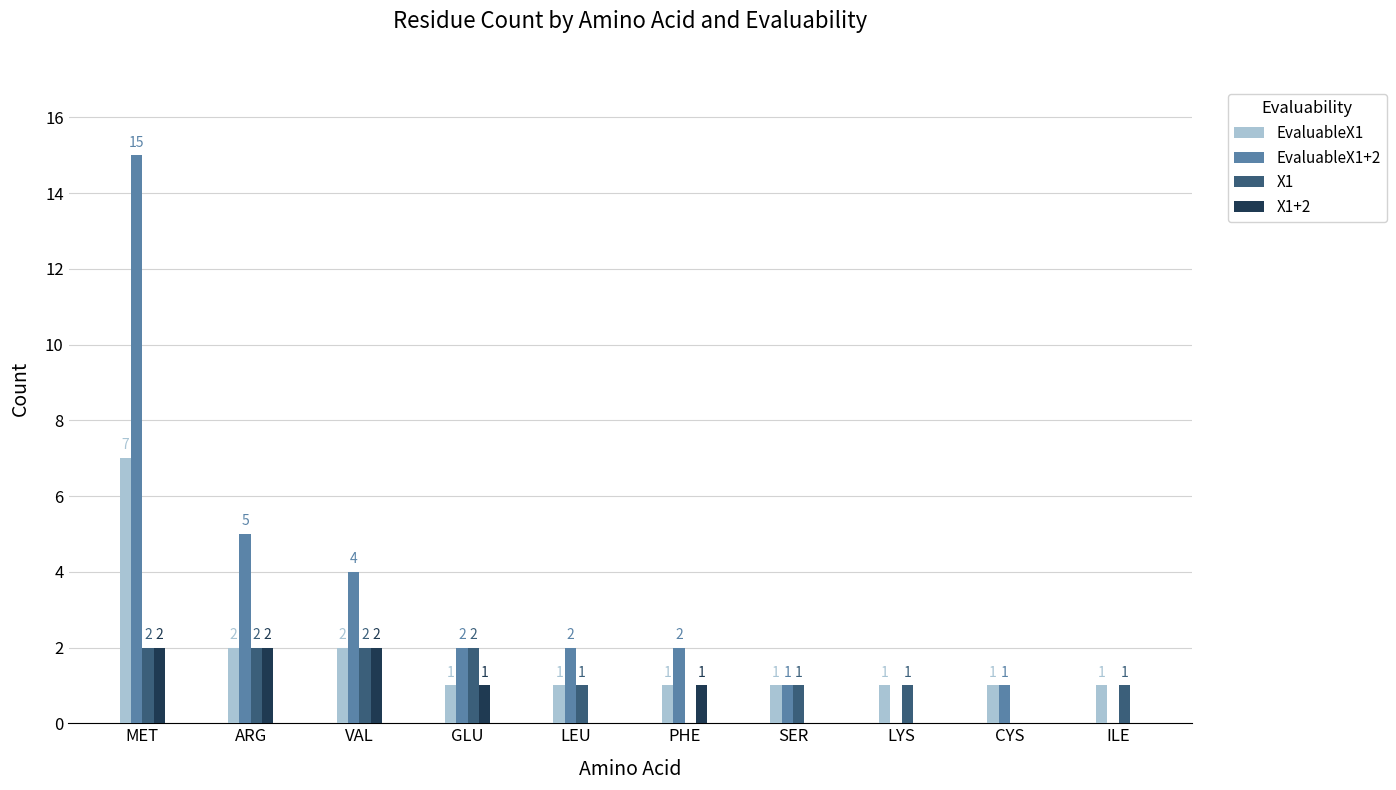

What is the highest value of the EvaluableX1+2 series?

15